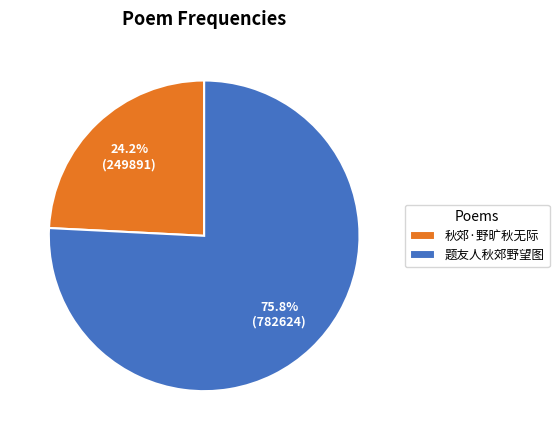

Does any single category account for the majority?

Yes